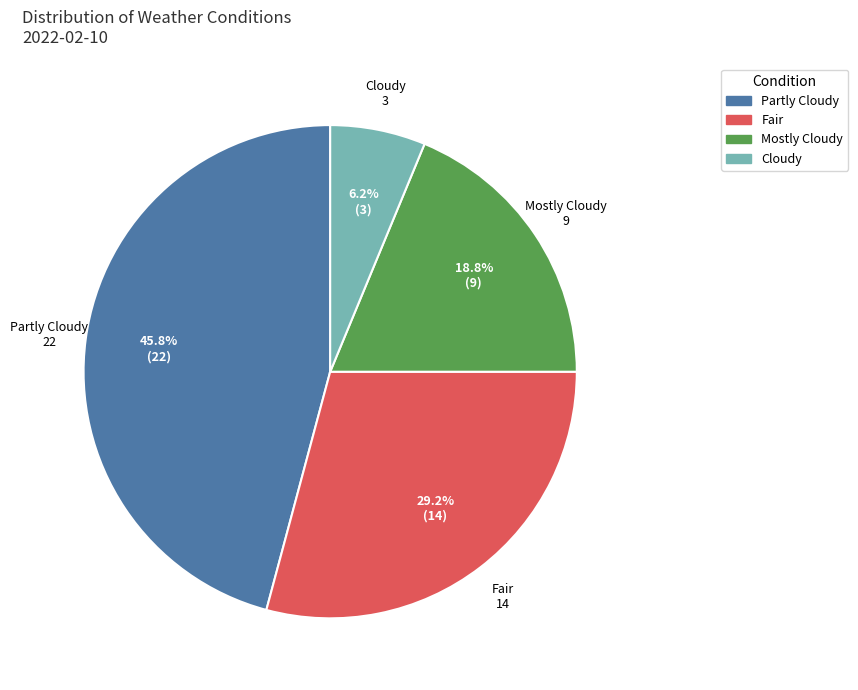

Approximately how many times larger is the value at Cloudy compared to Mostly Cloudy?

0.3